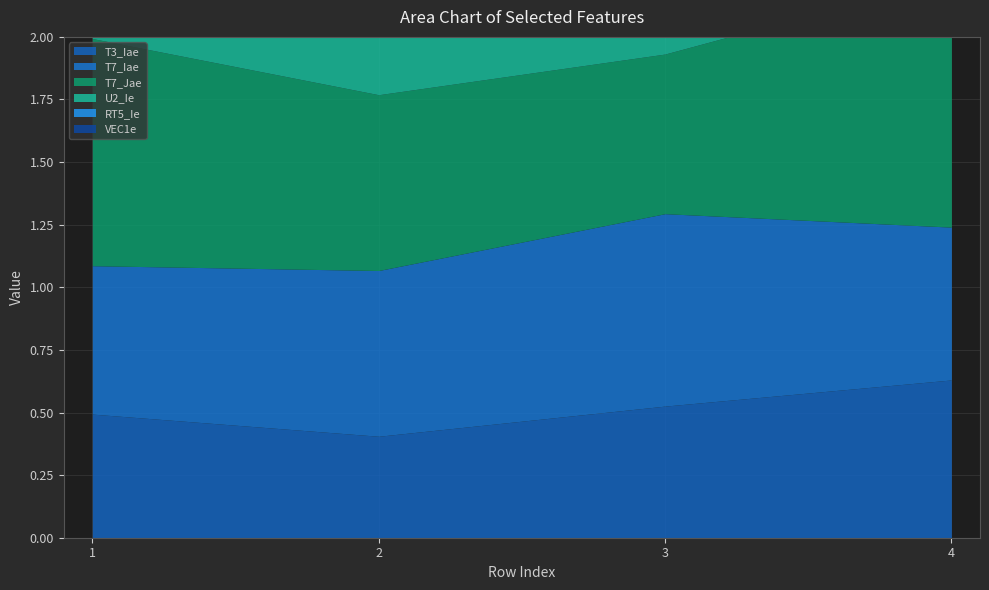

What is the average value of the T7_Iae series?

0.7